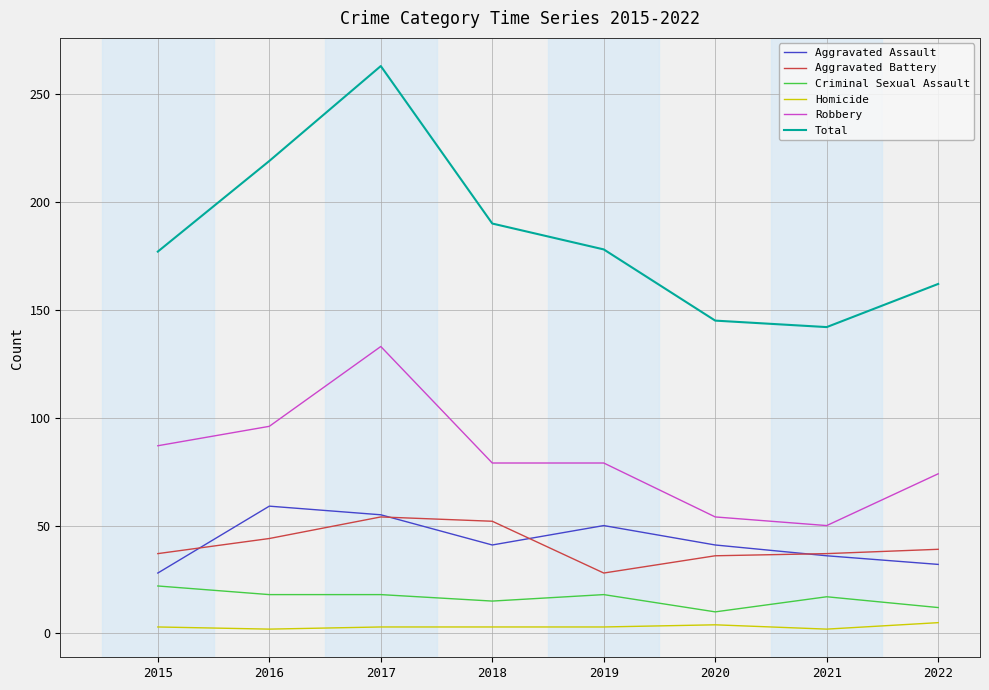

True or false: Aggravated Assault and Total cross at least once.

False